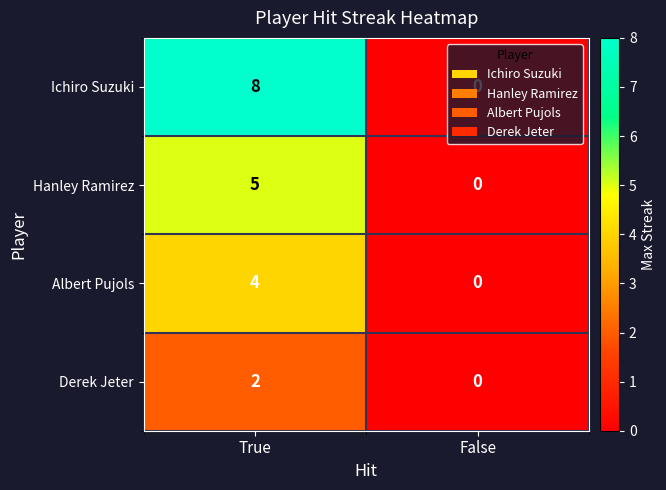

How many data points in Ichiro Suzuki are less than 8?

1